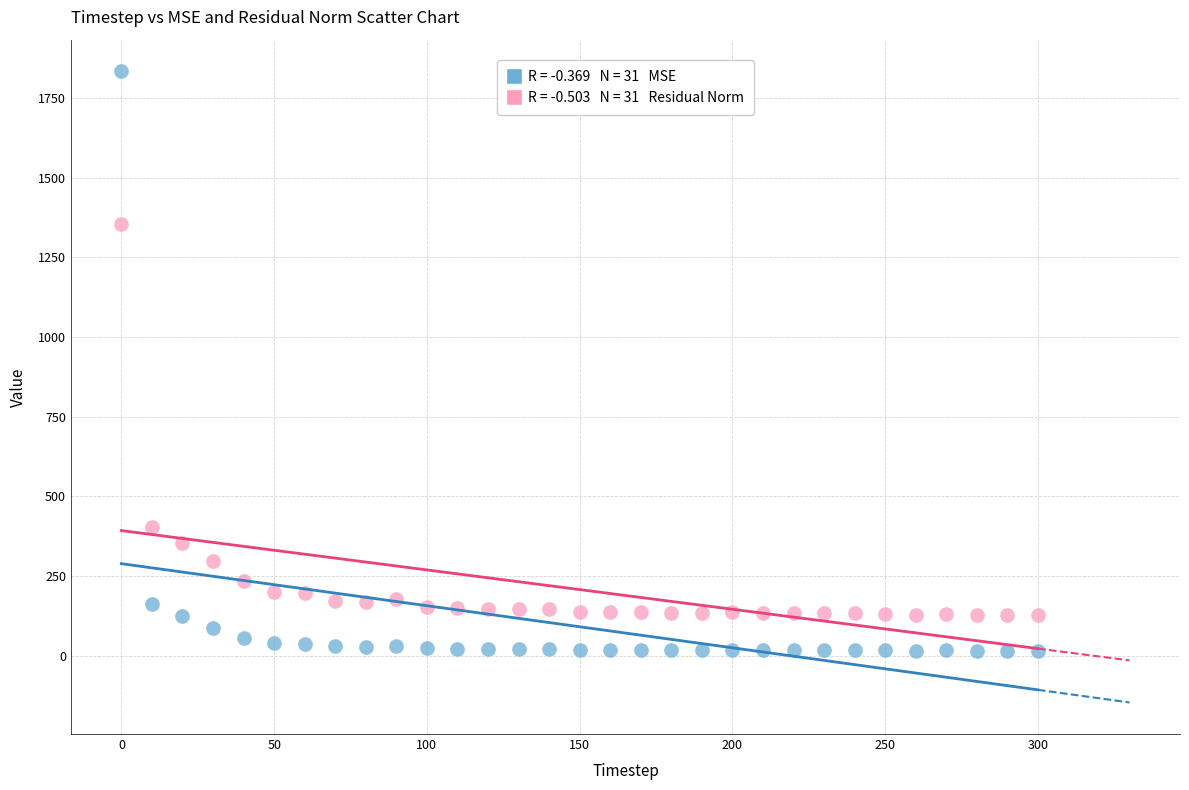

Across all series, what Y value is closest to 924?

1354.0